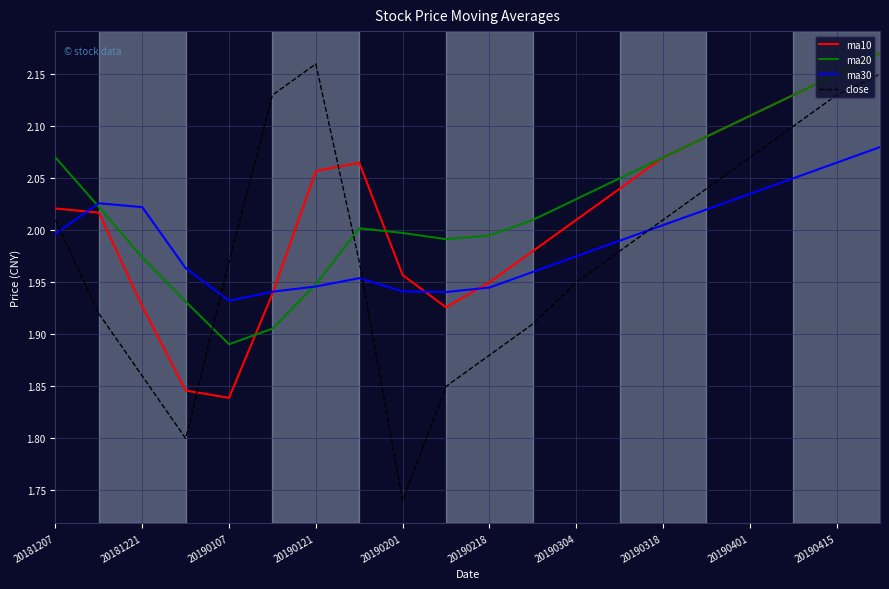

Which series has the widest spread of values?

close